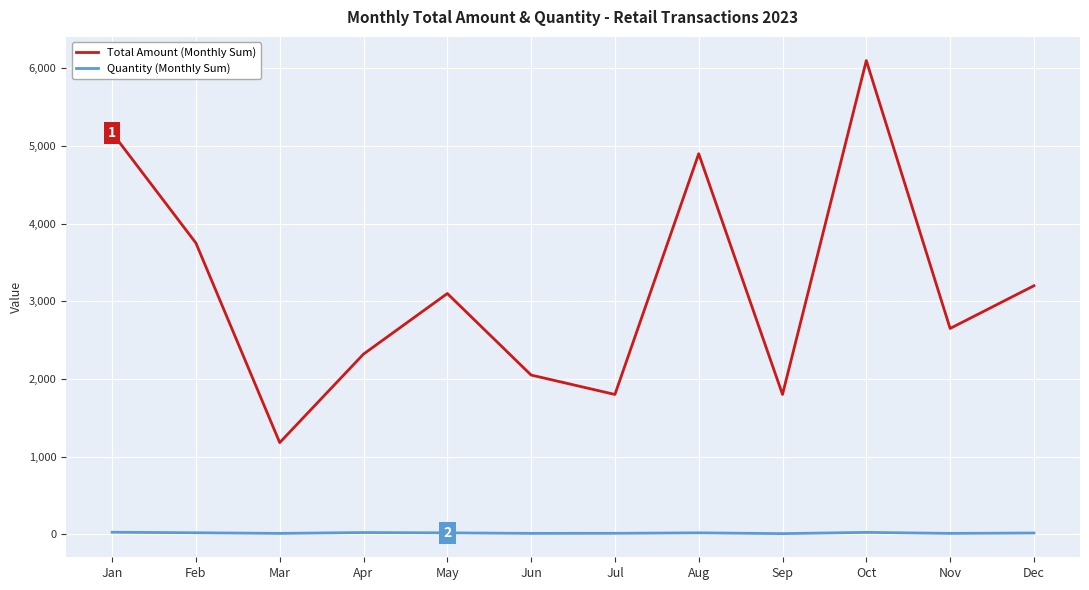

How many values in the Total Amount (Monthly Sum) series are below 3100?

6